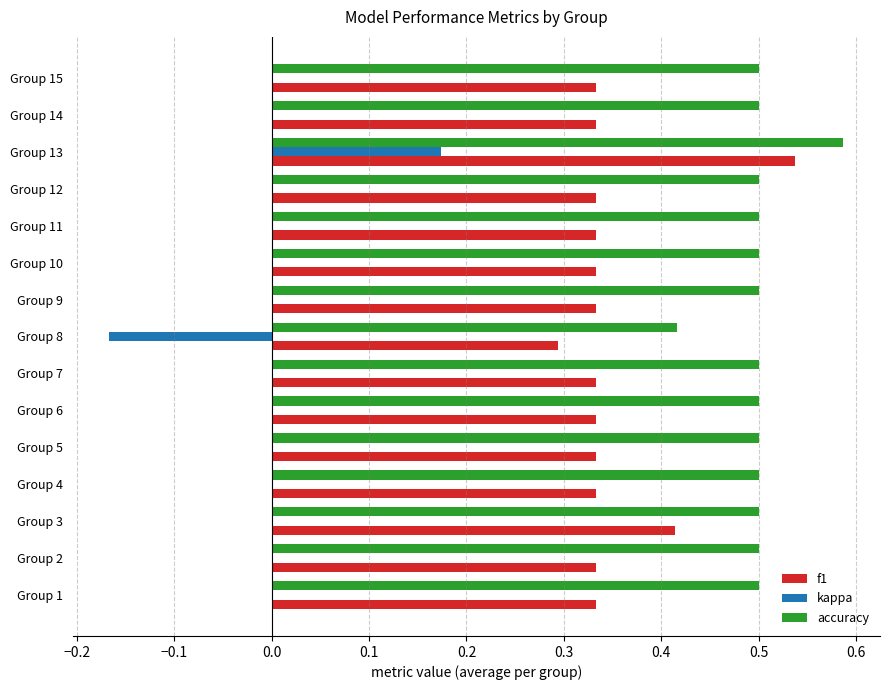

At which label does kappa reach its peak?

Group 13